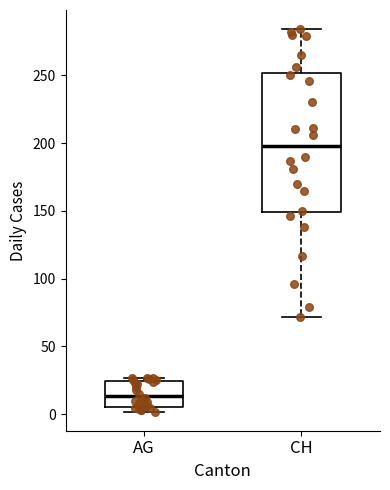

Which box's median line is the lowest?

AG